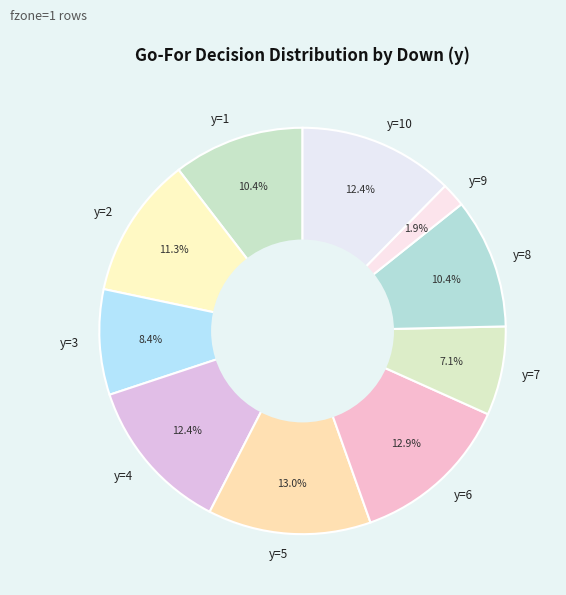

Combined, do y=1 and y=8 account for over 50%?

No